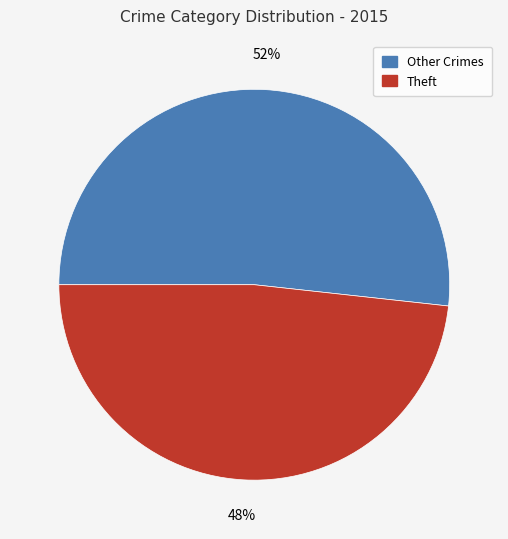

Count the number of slices in the pie.

2